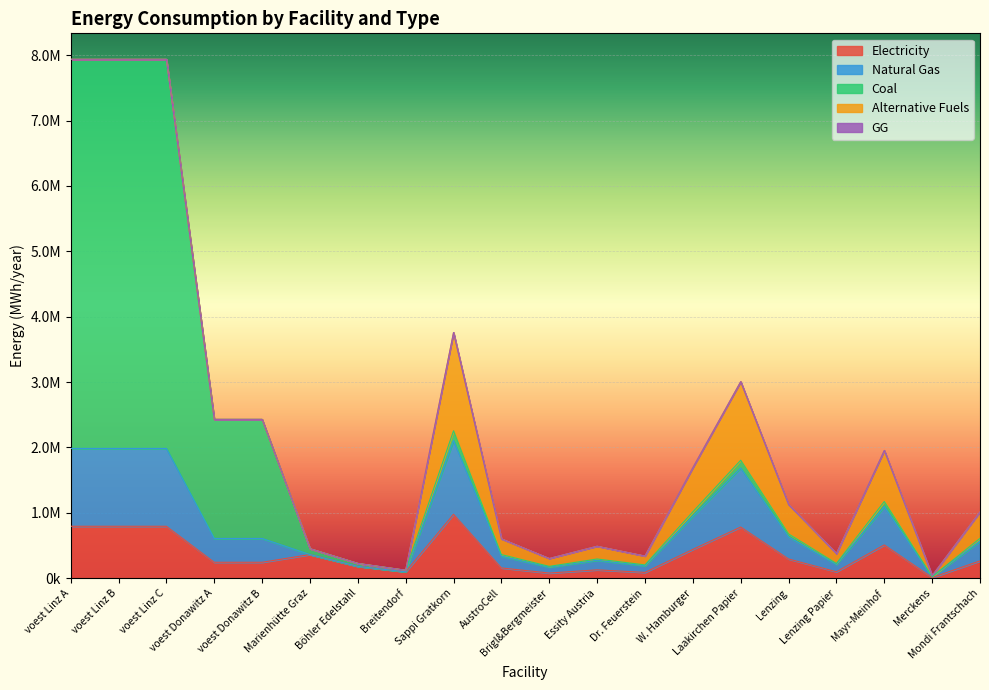

What is the label of the 13th point from the right?

Breitendorf